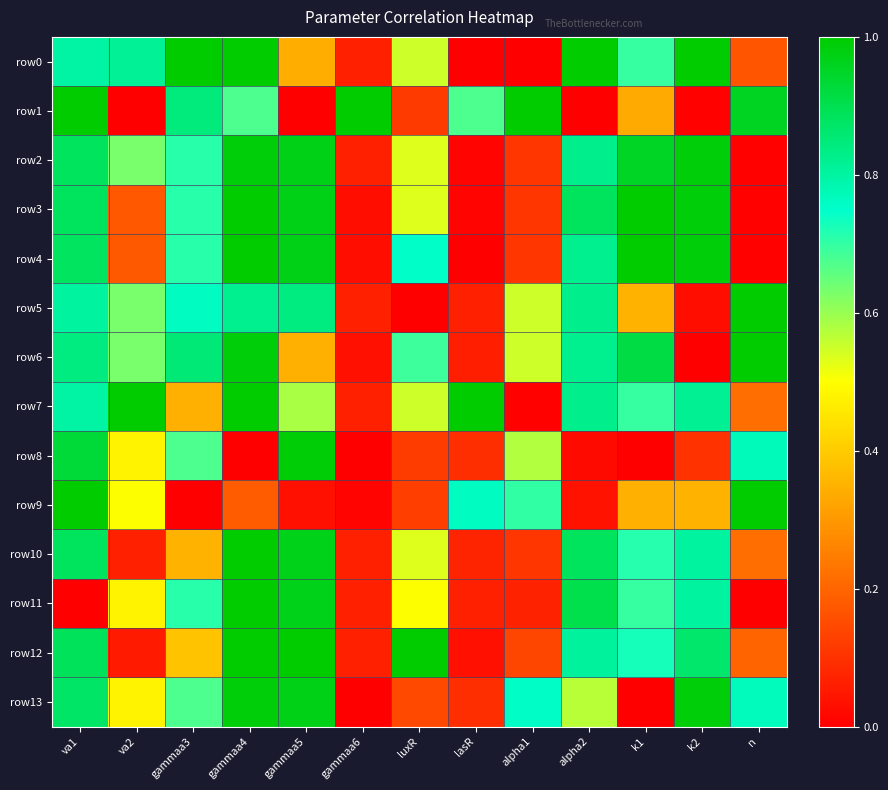

Which series has the widest spread of values?

row0